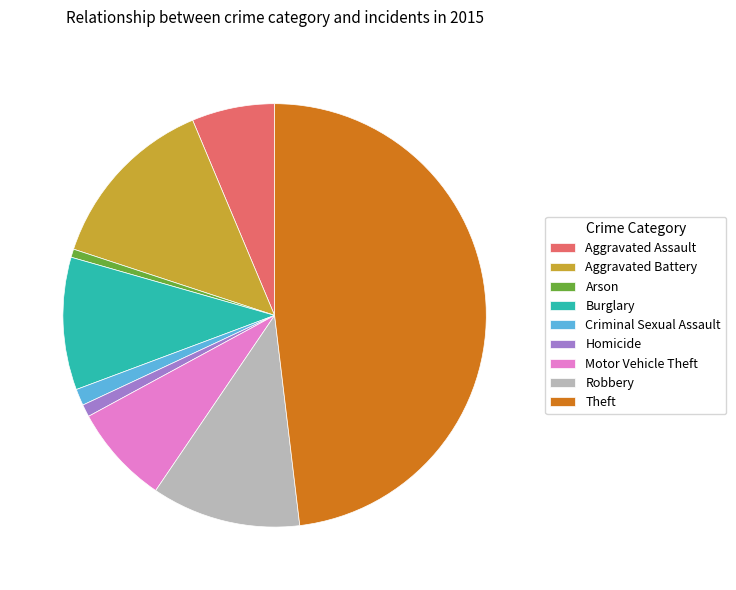

Is there a majority slice in this chart?

No